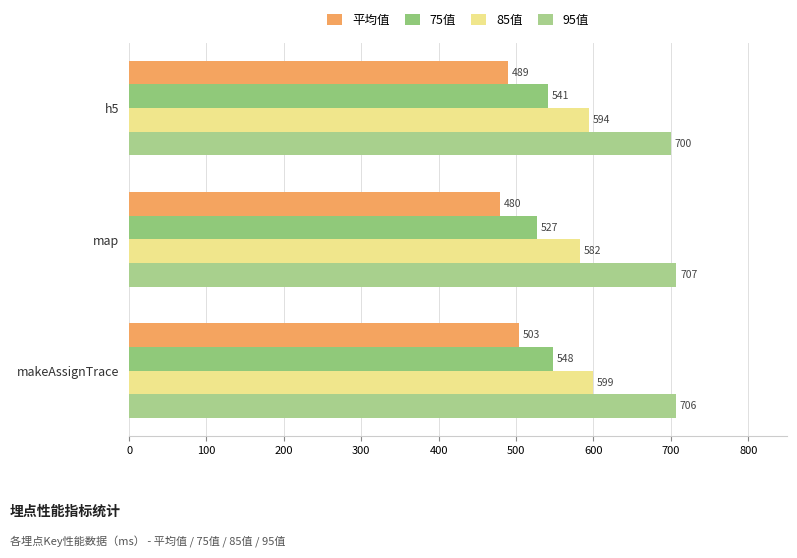

At which category is the sum across all series the highest?

makeAssignTrace